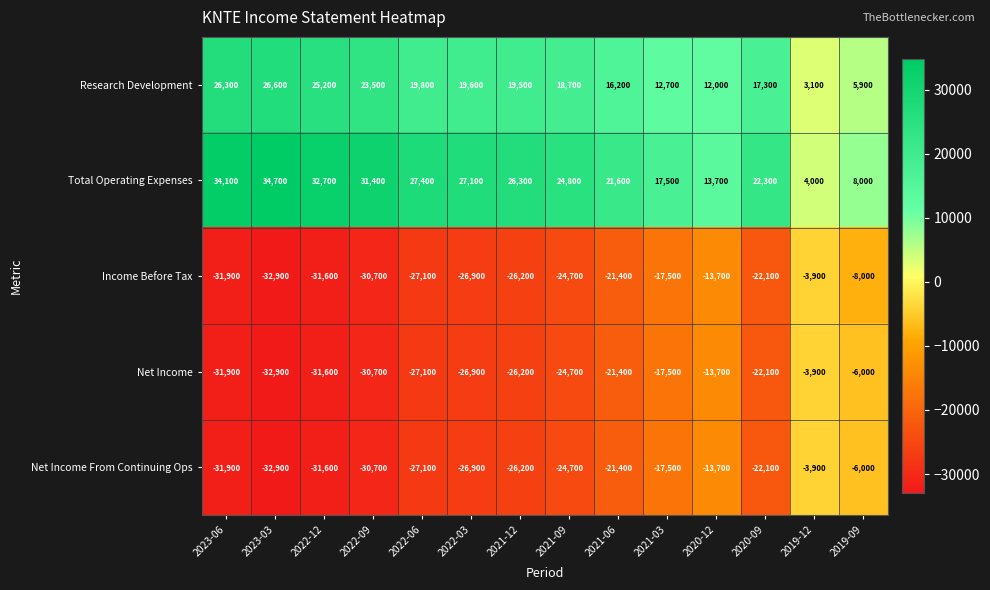

Is it true that Income Before Tax equals -50483 at 2022-09?

False